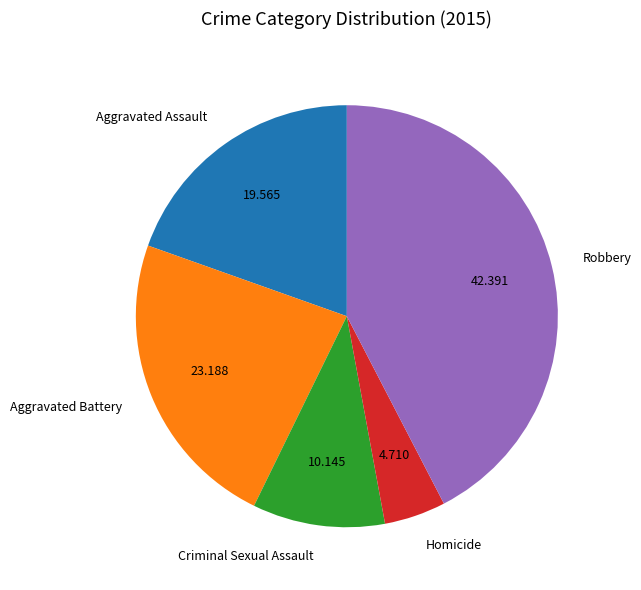

Rank the categories by value from highest to lowest.

Robbery, Aggravated Battery, Aggravated Assault, Criminal Sexual Assault, Homicide